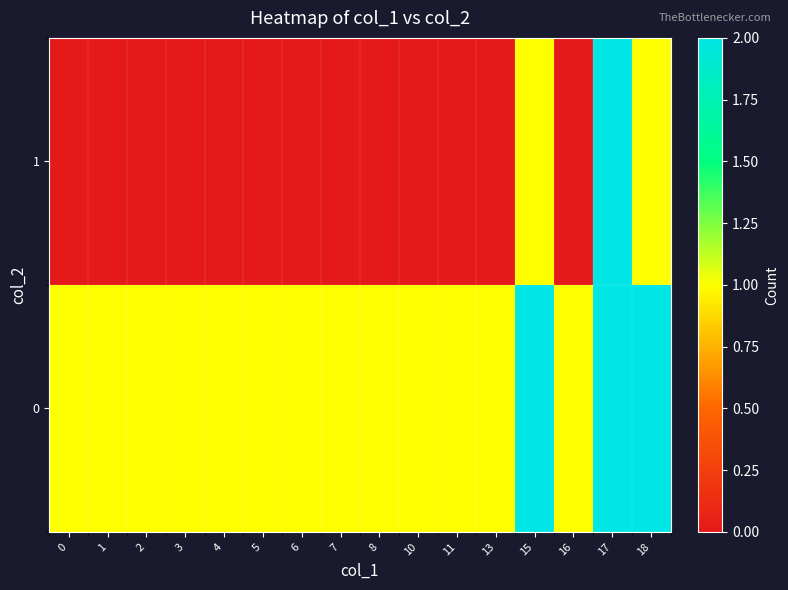

At which category does the chart reach its peak across all series?

15